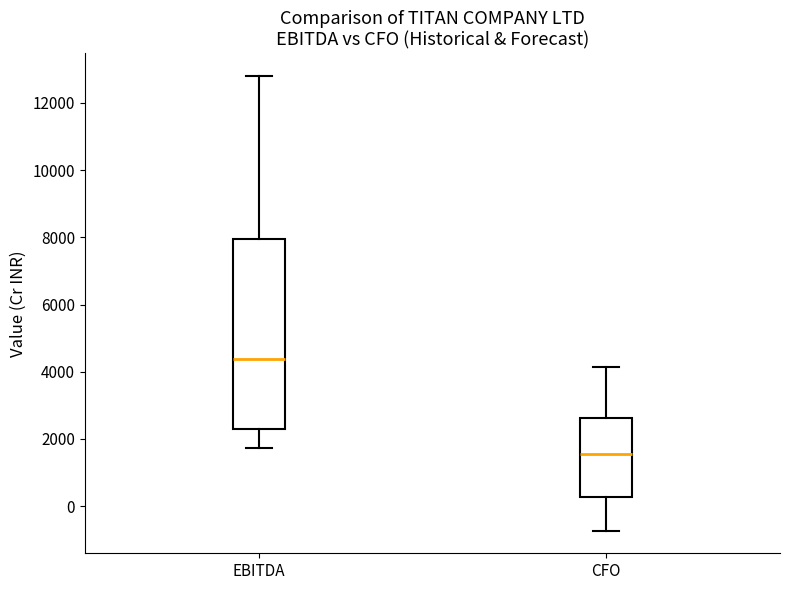

Reading left to right, read every box against the y-axis: the position of its median line, the range the box covers, and the ends of its whiskers. The values are not printed on the chart, so give them approximately, as read against the axis.

EBITDA: median 4400, box 2200 to 8000, whiskers 1800 to 12800
CFO: median 1600, box 200 to 2600, whiskers -800 to 4200